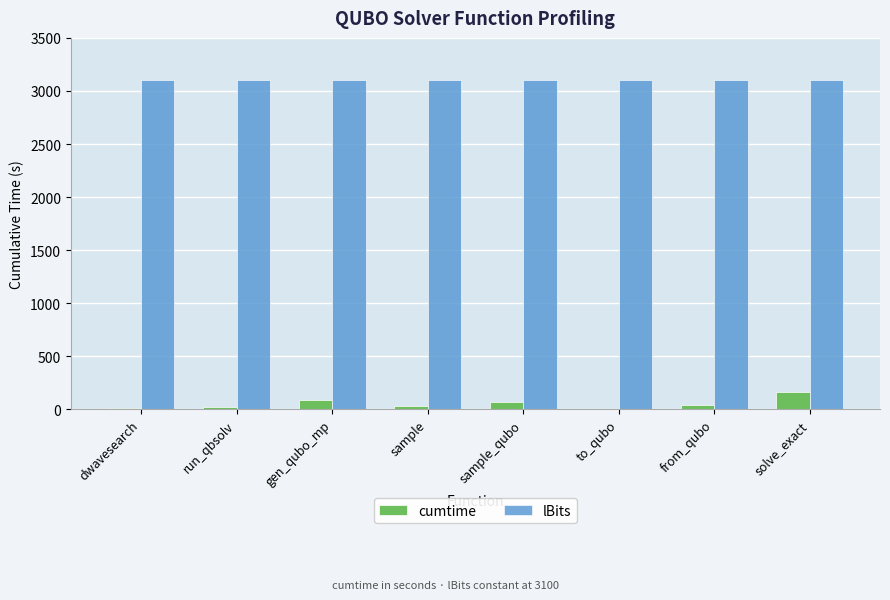

What is the sum of the cumtime values at solve_exact and from_qubo?

198.4